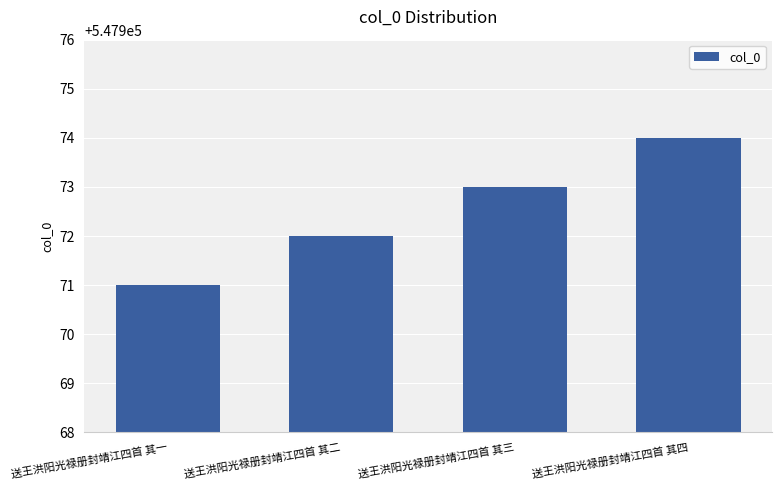

Reading left to right, what are all the values shown in this chart?

547971	547972	547973	547974